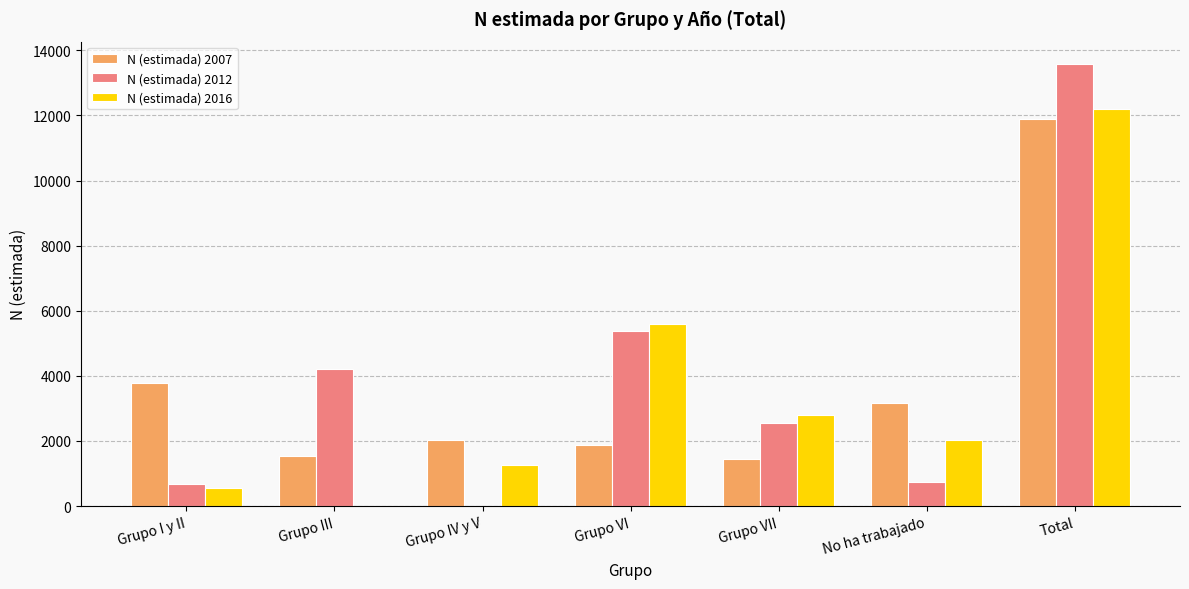

Which series changed the most between Grupo I y II and Grupo VI?

N (estimada) 2016